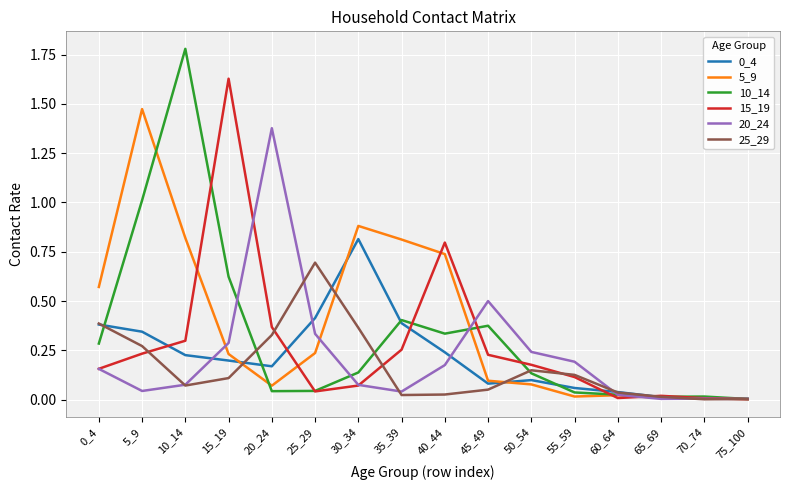

What is the total value across all series at 20_24?

2.4